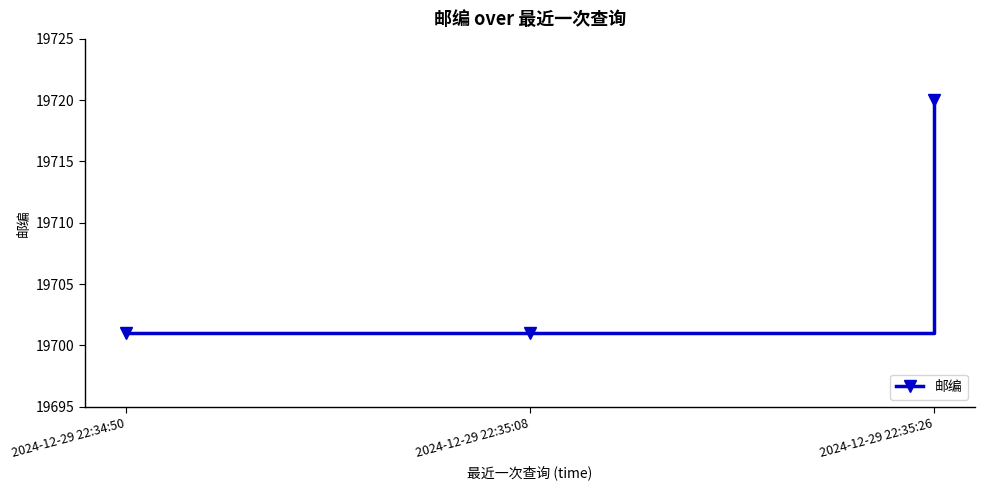

Reading right to left, transcribe all the data shown in this chart.

2024-12-29 22:35:26=19720	2024-12-29 22:35:08=19701	2024-12-29 22:34:50=19701